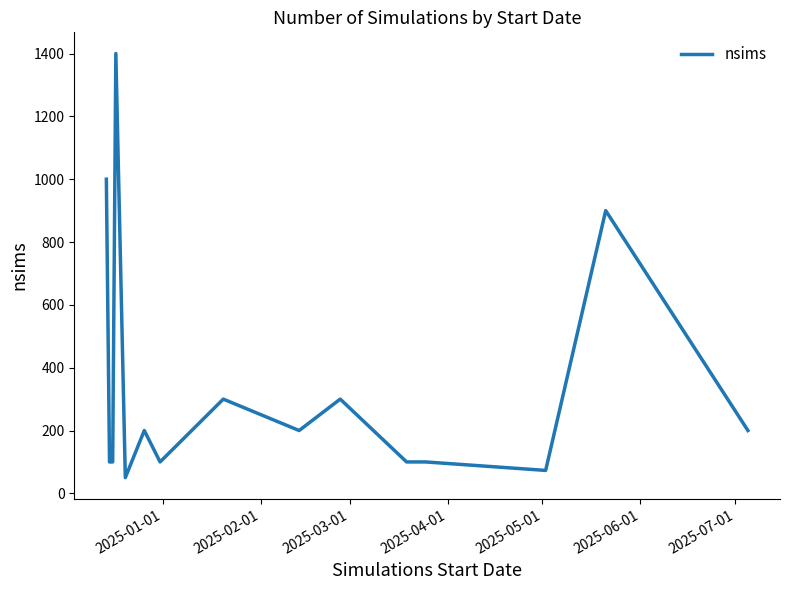

What is the difference between the maximum and minimum values?

1350